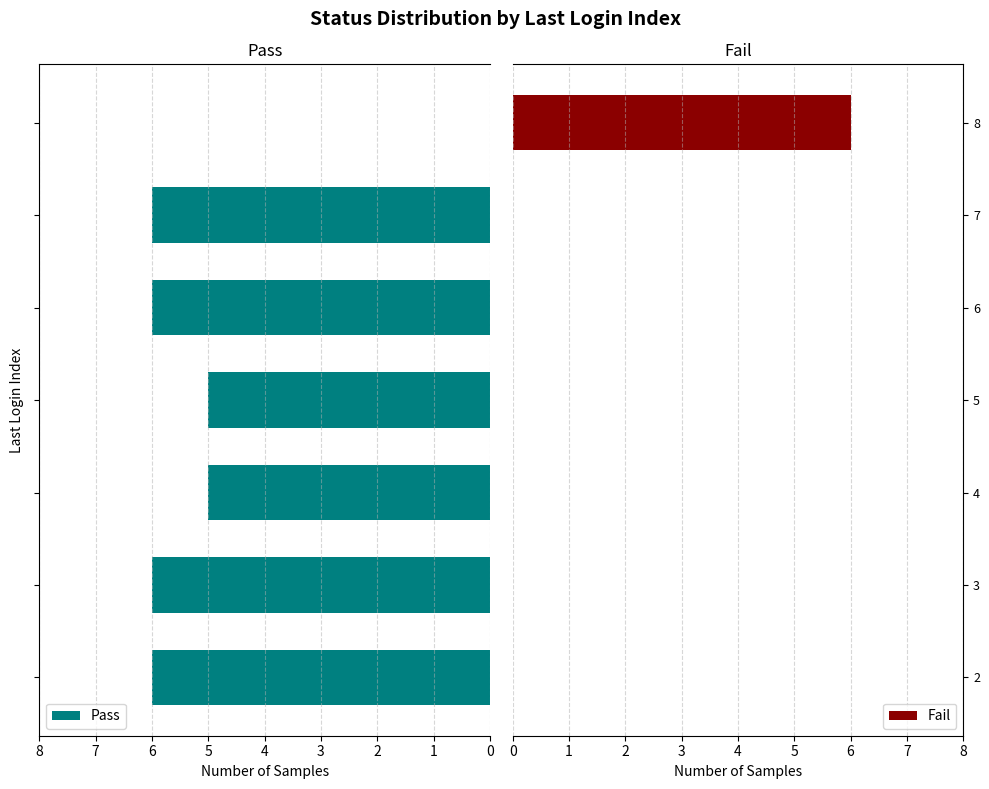

What is the highest value of the Pass series?

6